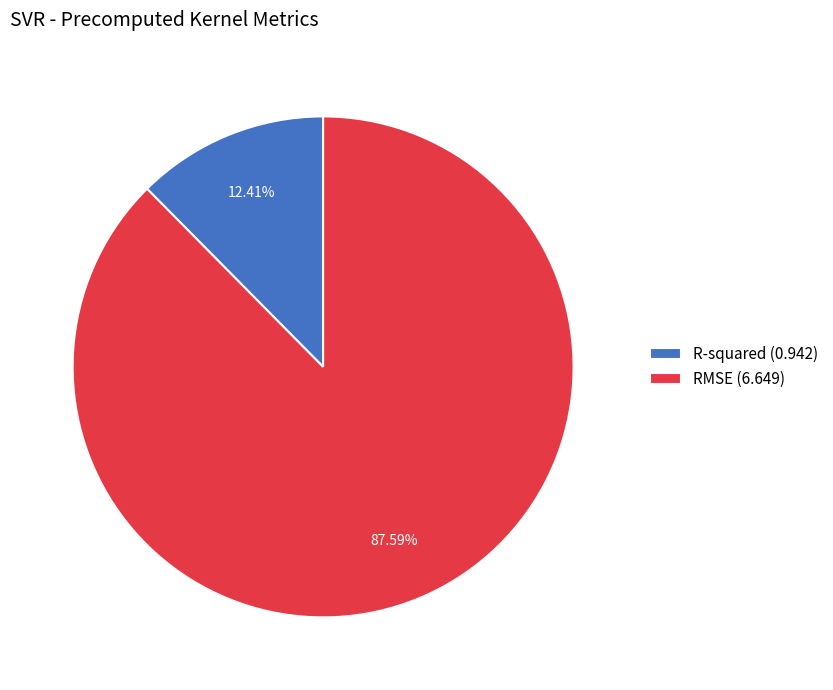

Between R-squared and RMSE, which is larger?

RMSE